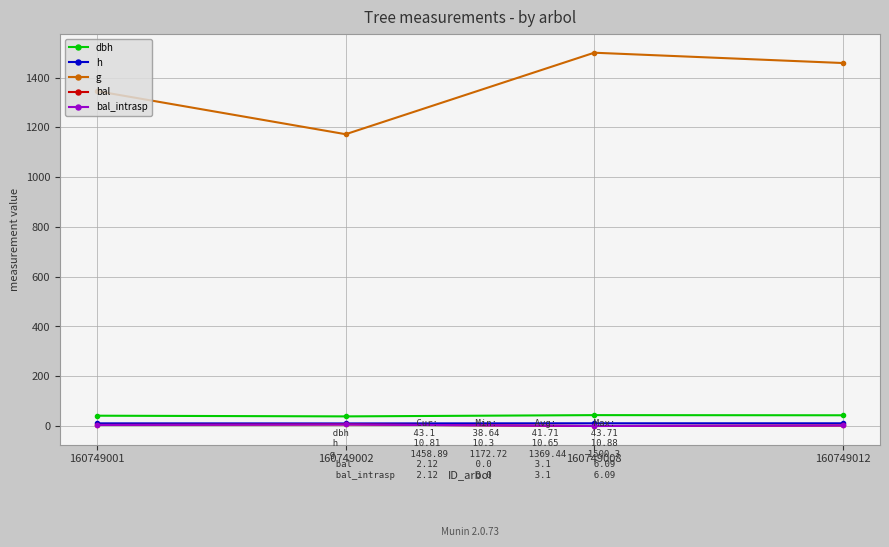

Does the chart have visible grid lines?

Yes